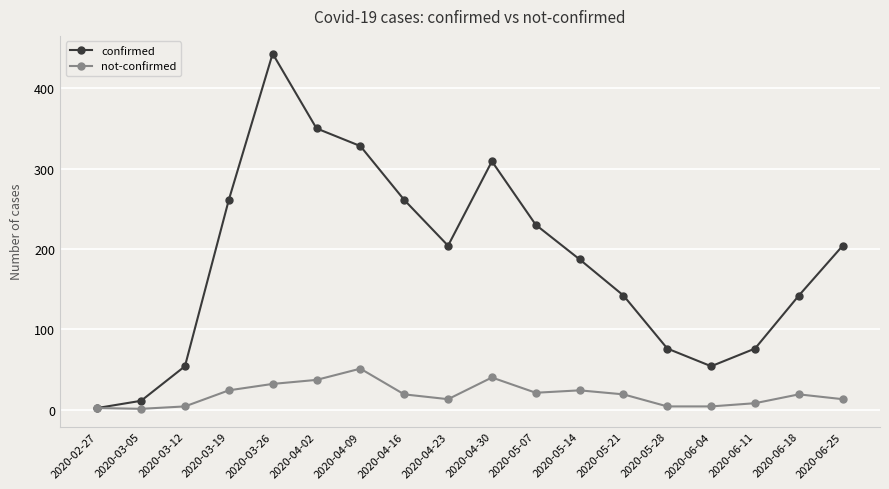

What is the label of the 17th point from the right?

2020-03-05